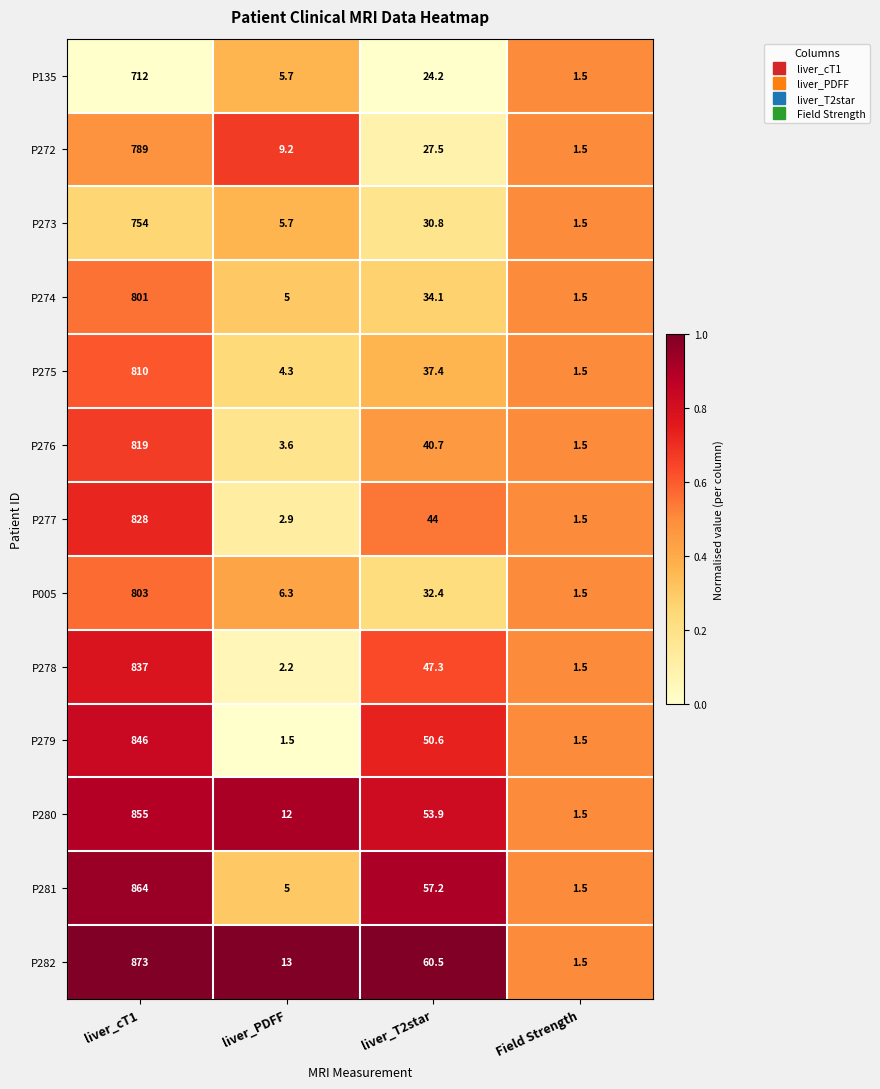

Where is P279 nearest to the value 423?

liver_T2star